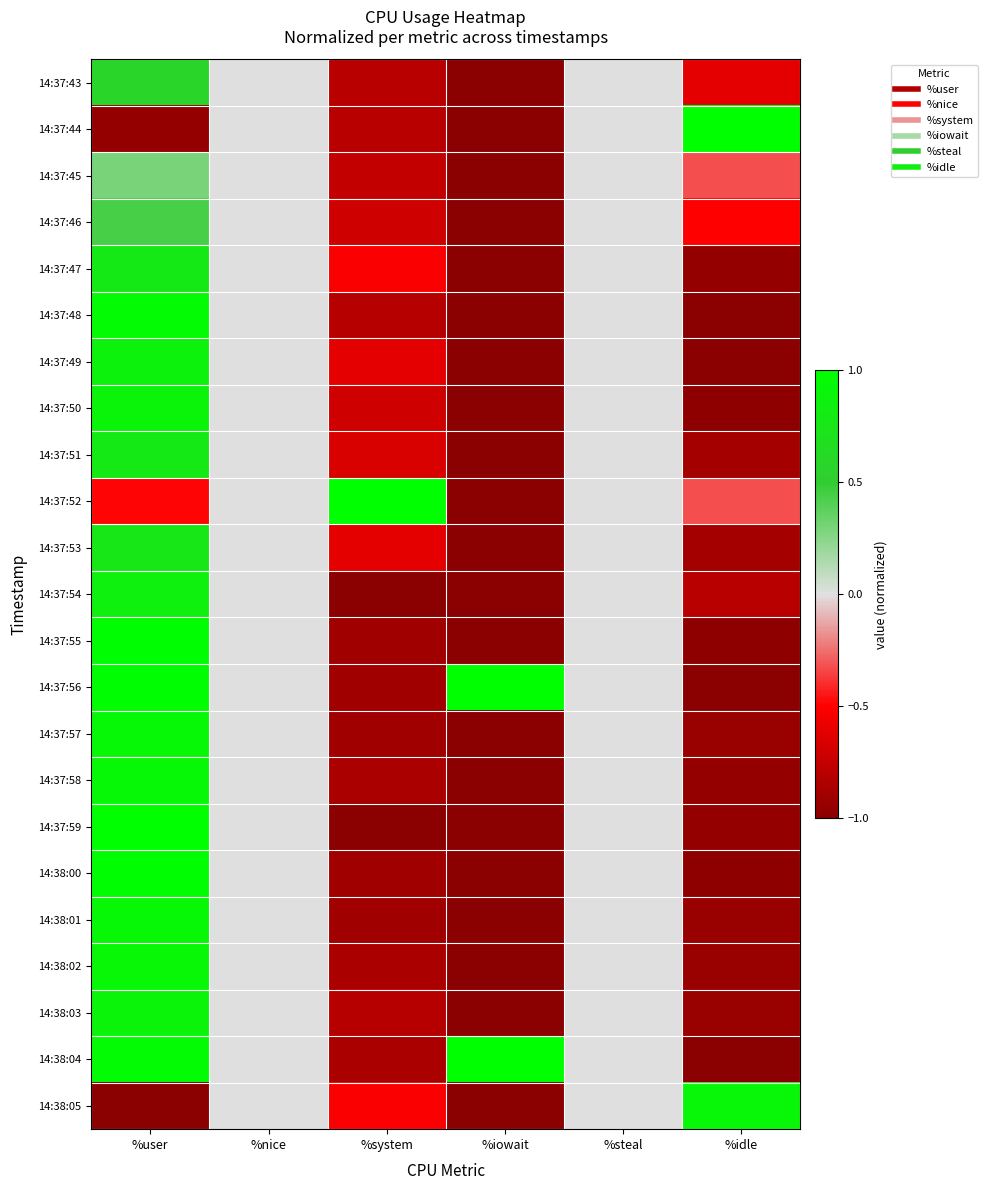

Which label corresponds to the smallest value in the chart?

%iowait